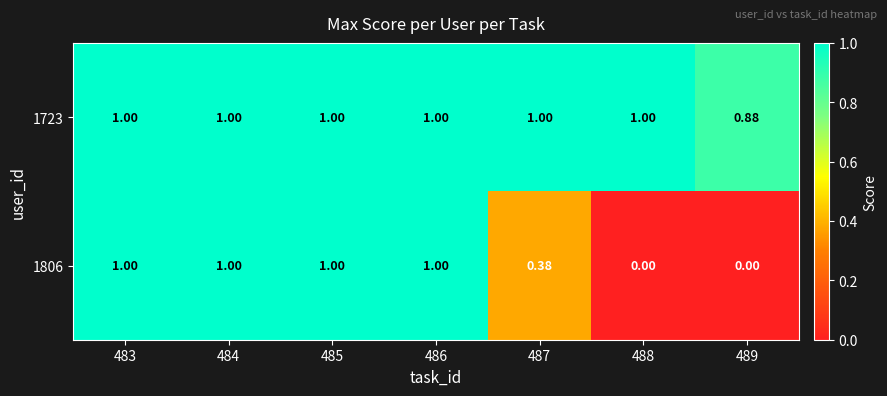

How many data points in 1723 are less than 1?

1